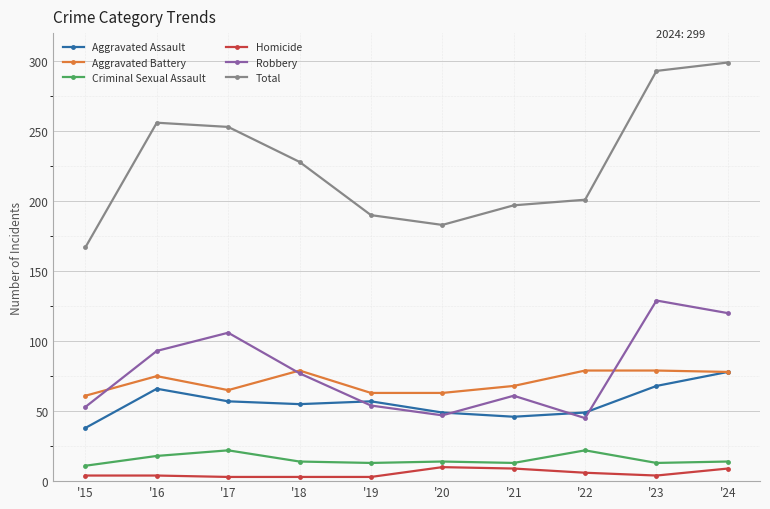

Is this an area chart (filled region under the line)?

No